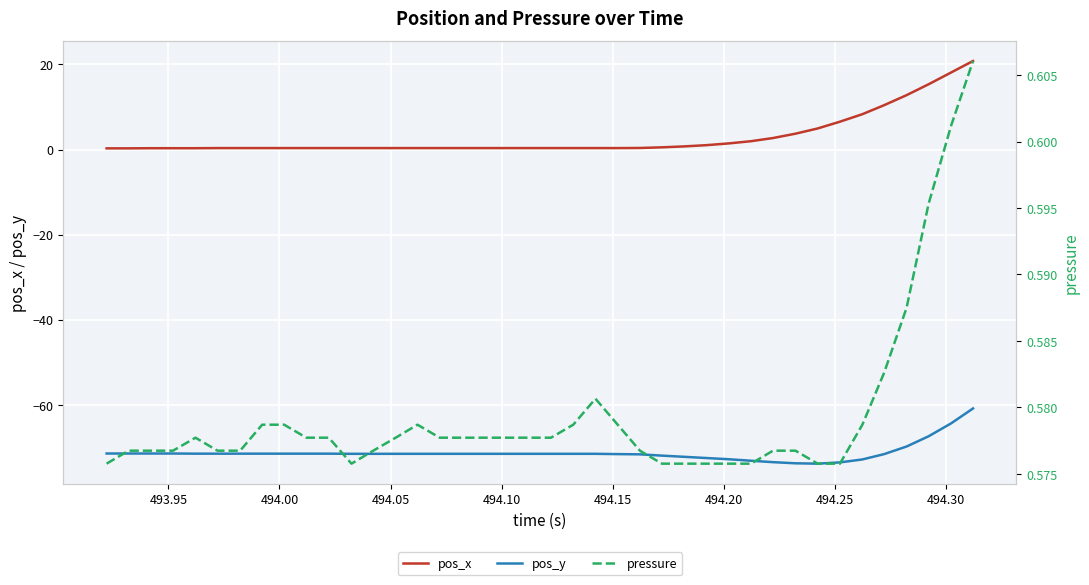

What is the maximum value shown in the chart?

20.8